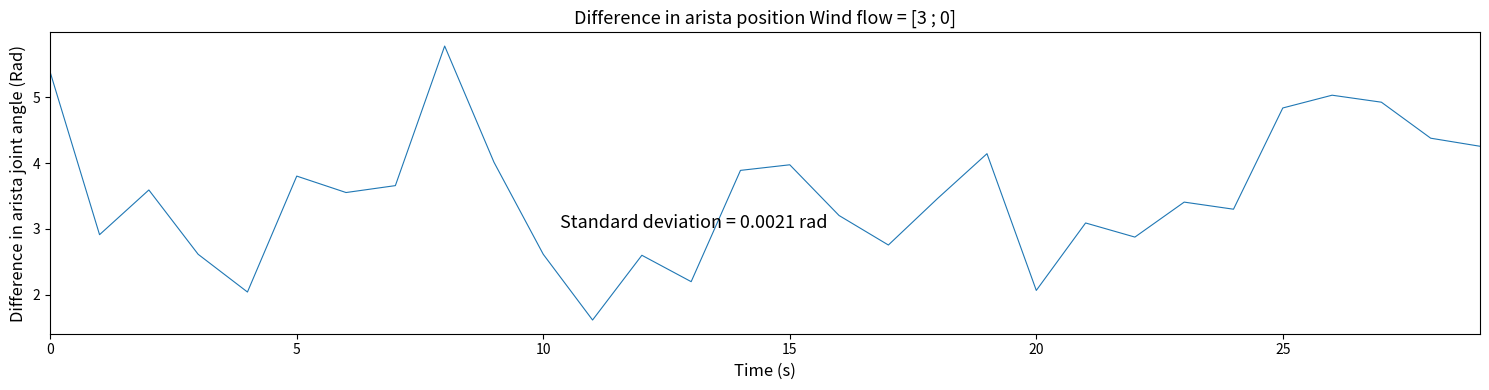

What is the greatest value displayed?

5.8